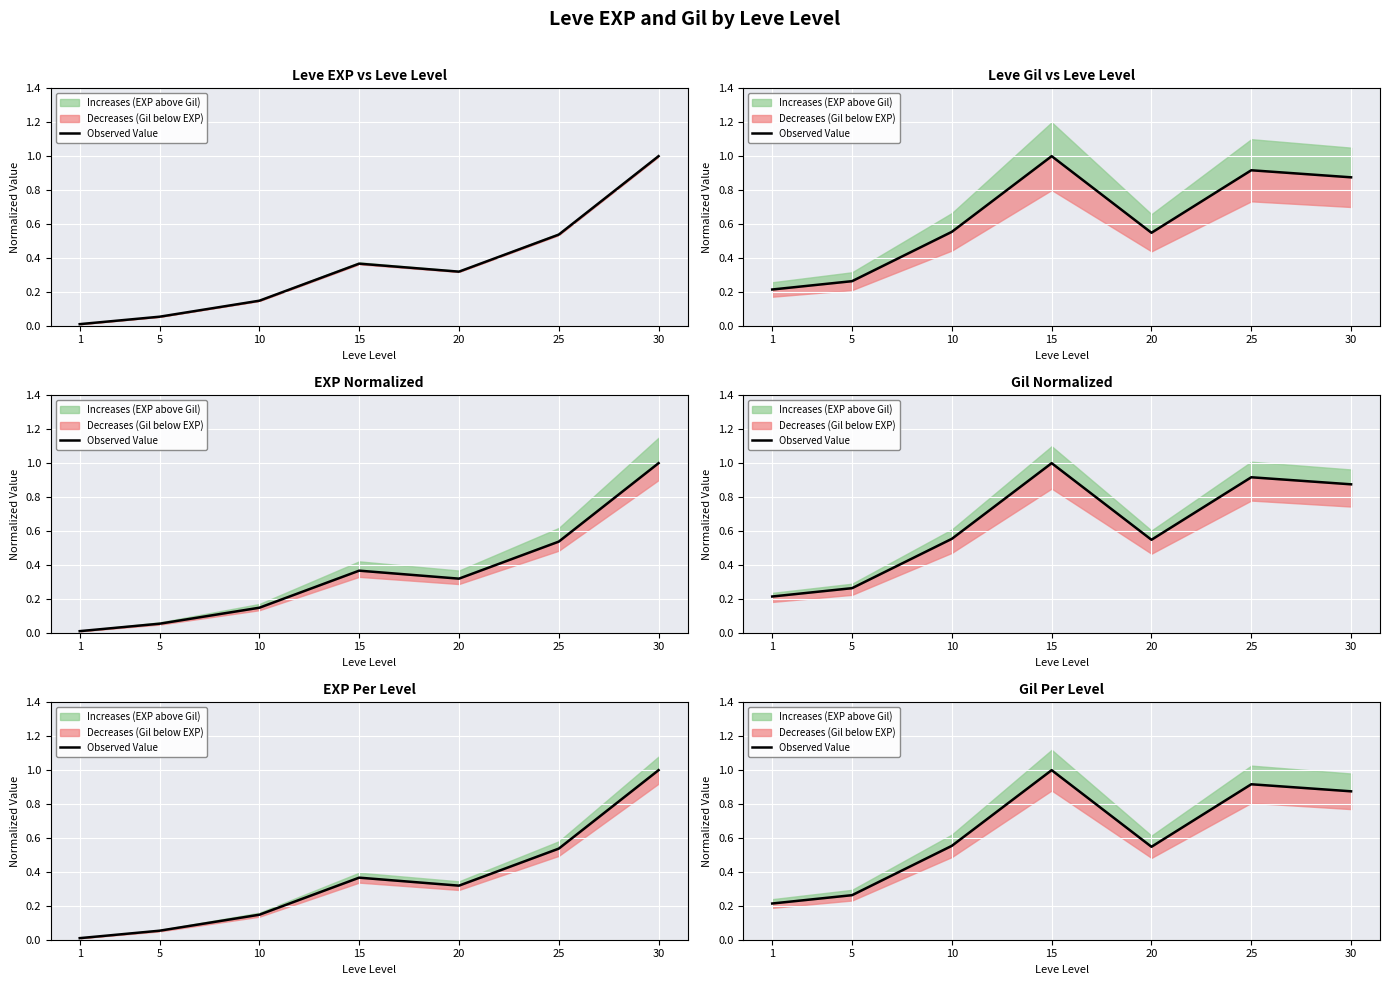

Rank the categories by value from highest to lowest.

15, 25, 30, 10, 20, 5, 1